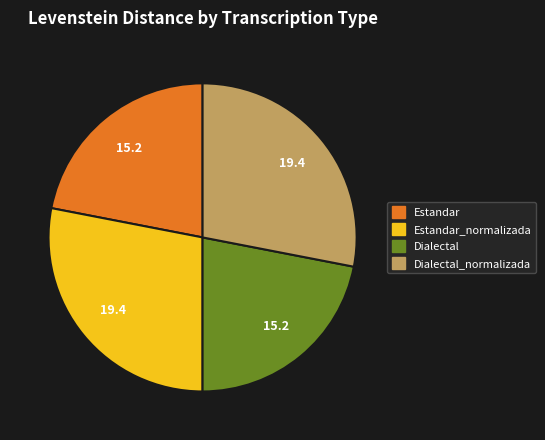

How many segments does this pie chart have?

4